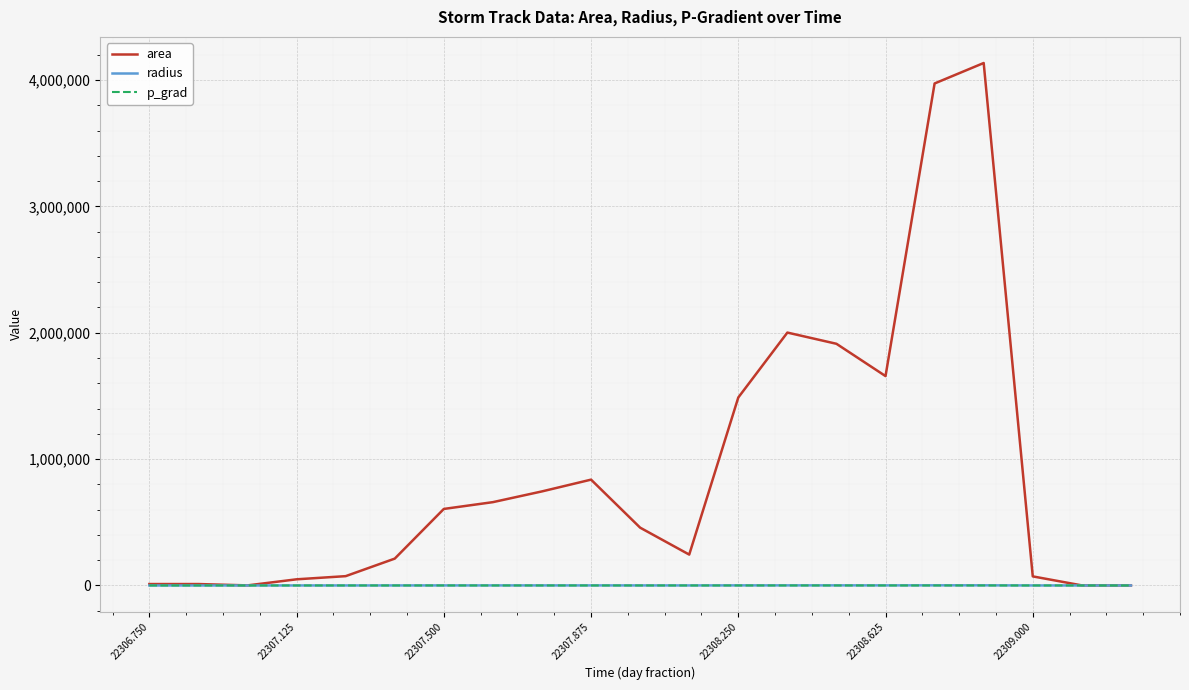

What is the maximum value shown in the chart?

4134375.0